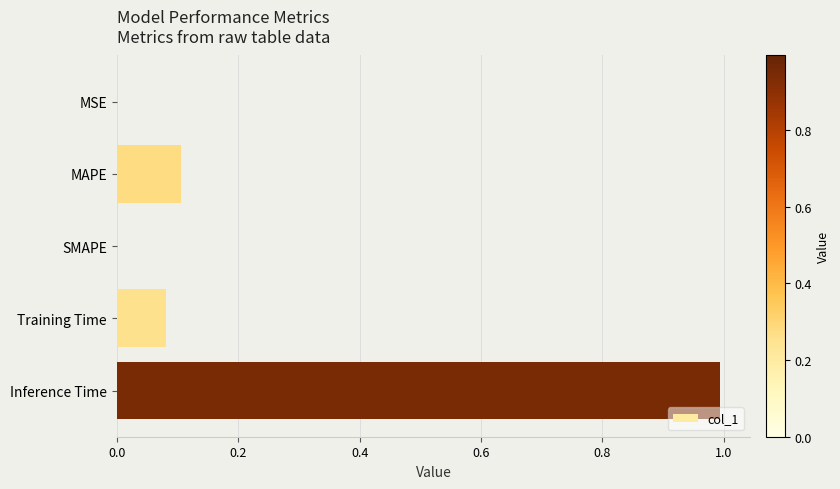

Which has a higher value, MAPE or SMAPE?

MAPE